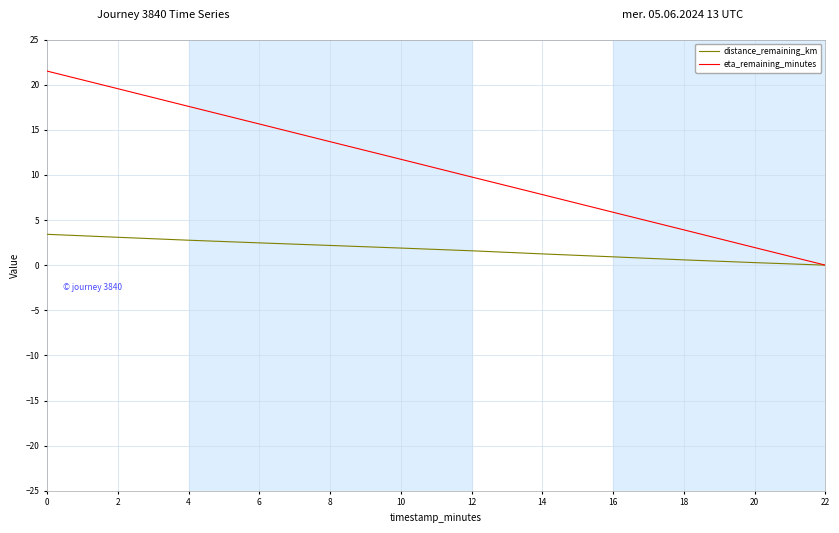

True or false: eta_remaining_minutes has a value of 6.5 at 6.

False